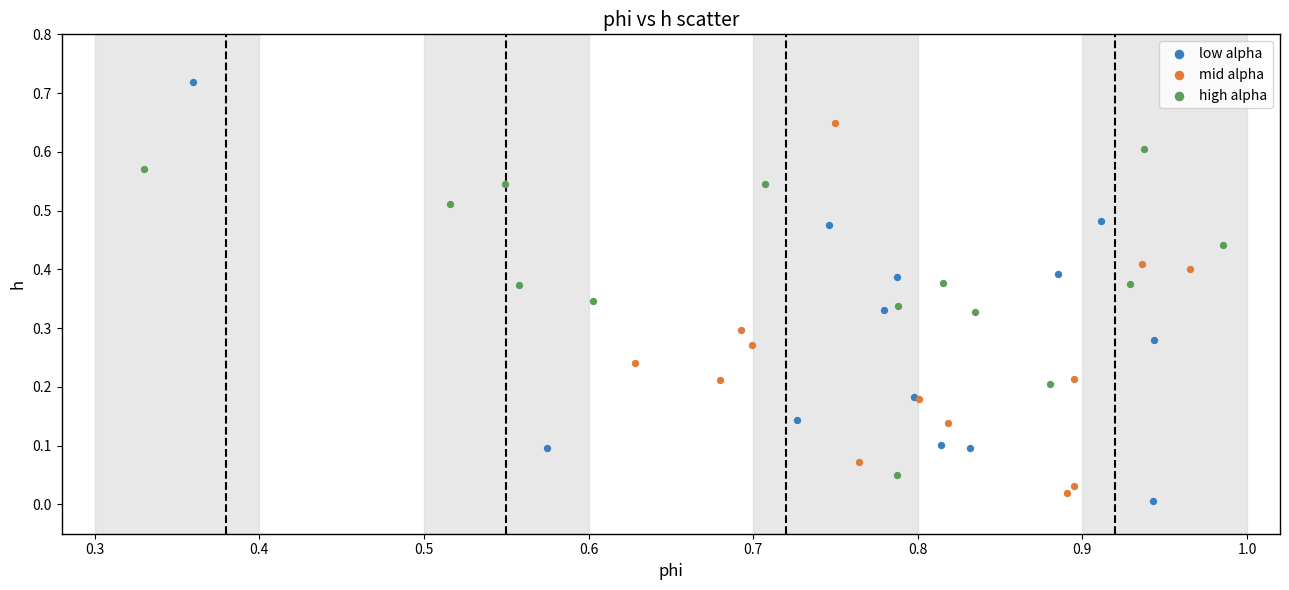

Which series has the widest spread of Y values?

low alpha